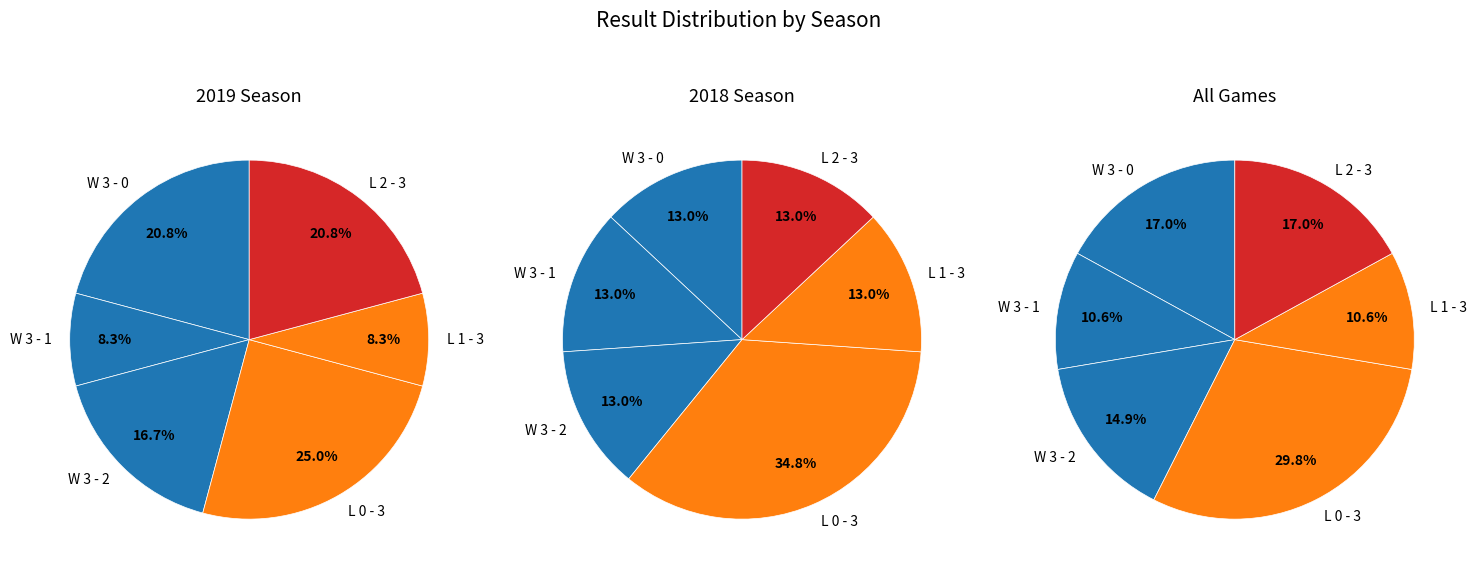

Is it true that W 3 - 3 is 1% of the pie?

False